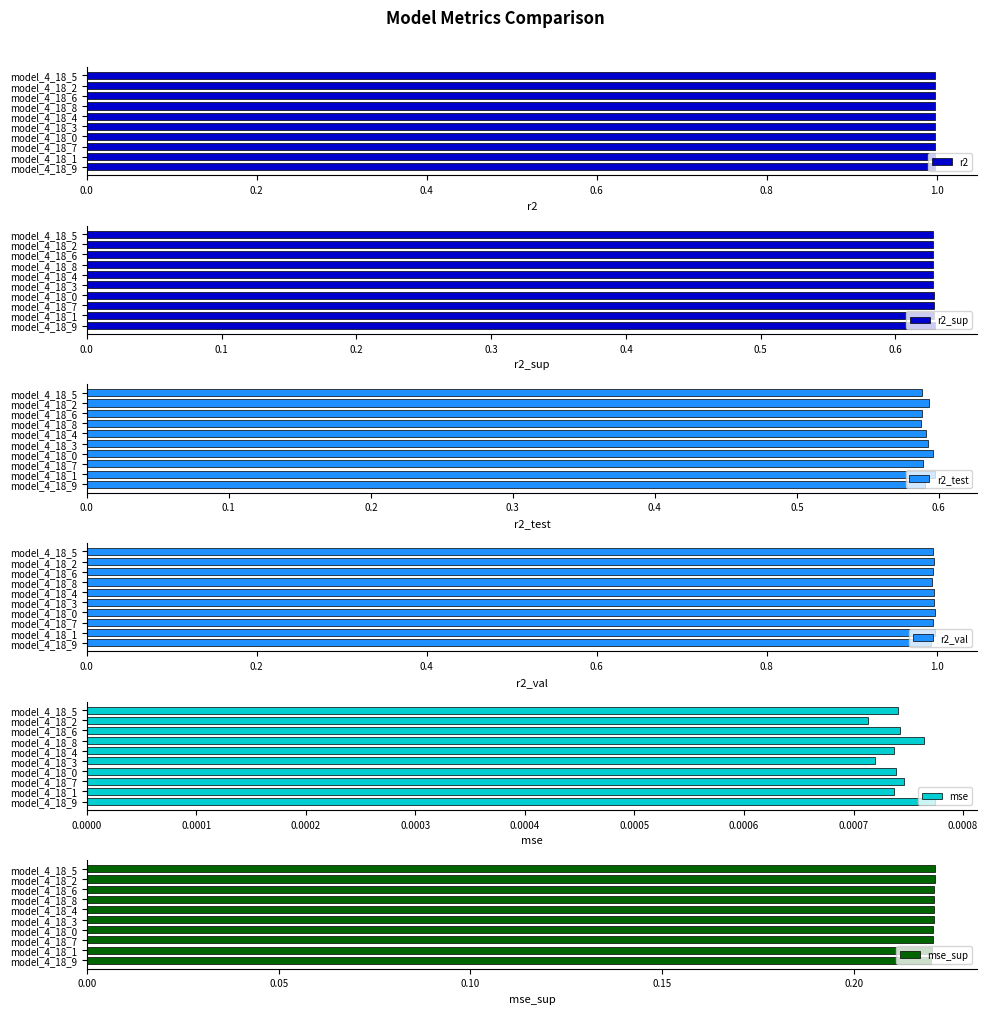

What is the value of the r2_val bar at the 8th from the left?

1.0